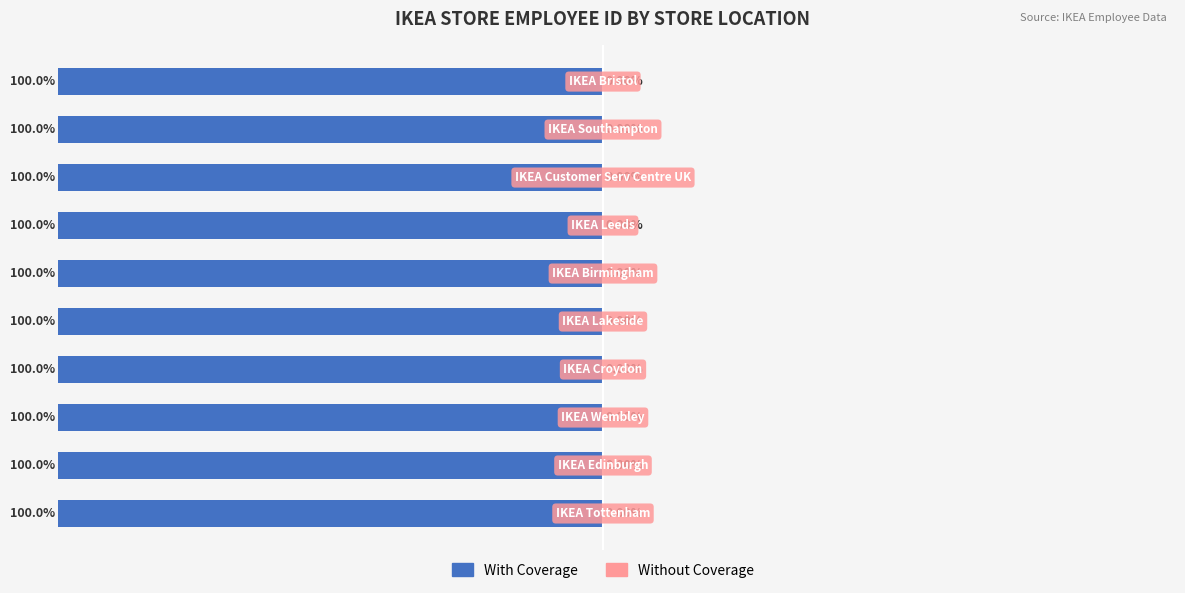

Read the With Coverage value at 4.

-100.0